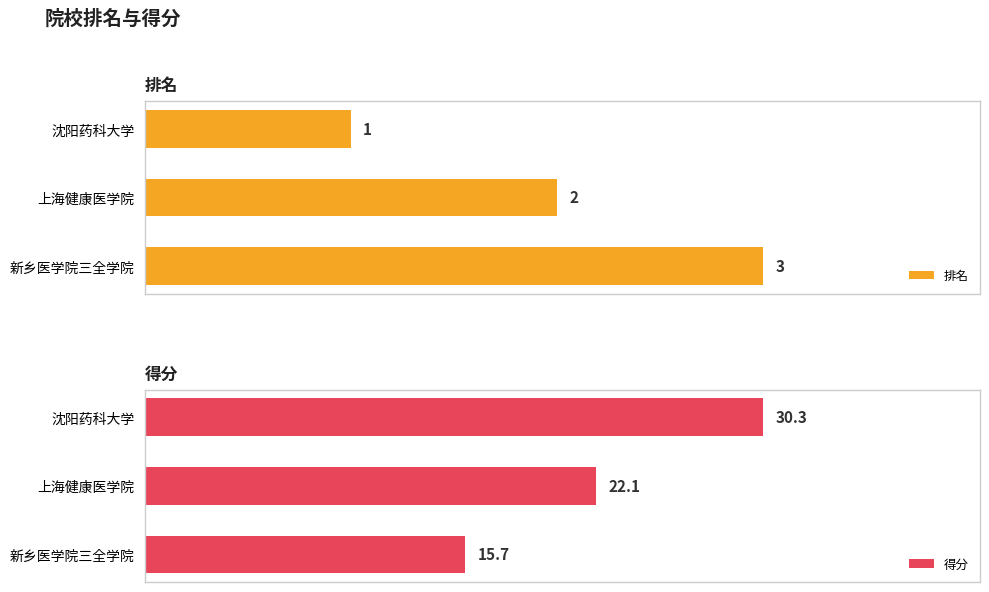

At which label is 排名 closest to 2?

上海健康医学院